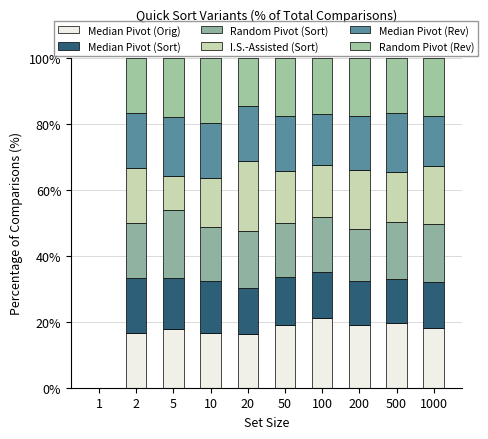

Is it true that Median Pivot (Rev) equals 18.0 at 500?

True